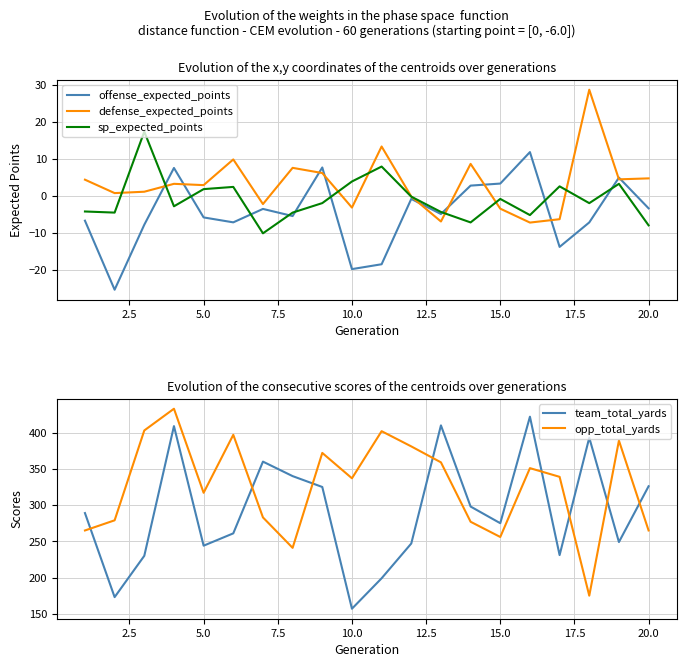

What is the highest value of the offense_expected_points series?

11.8